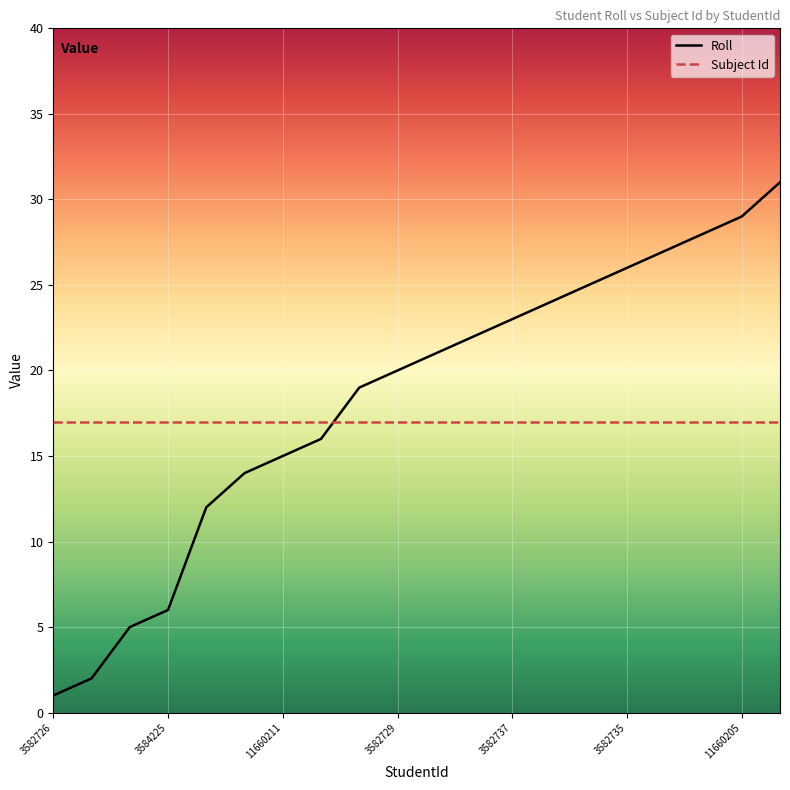

What is the difference between the maximum and minimum values in the Roll series?

30